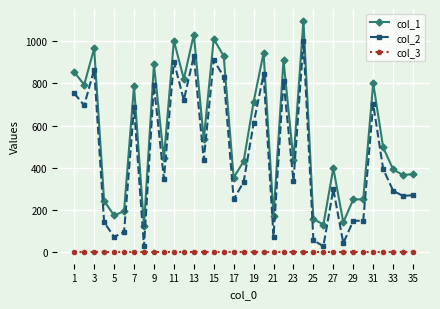

Rank the series by their maximum value, from lowest to highest.

col_3, col_2, col_1